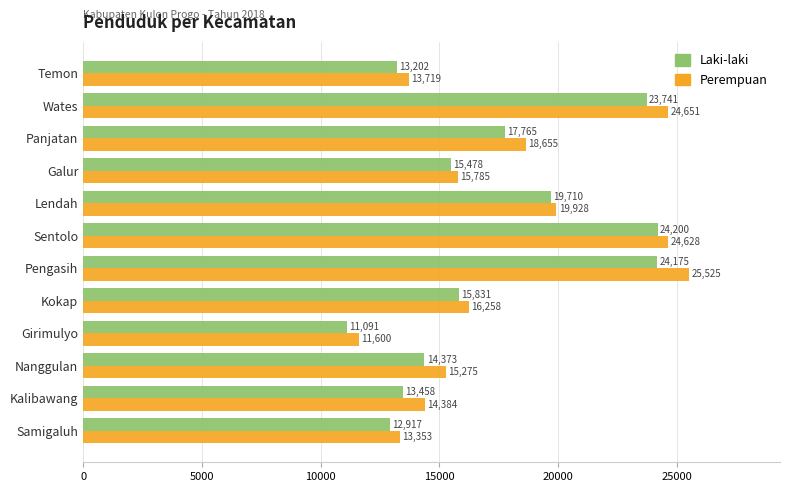

What is the sum of all Perempuan values?

213761